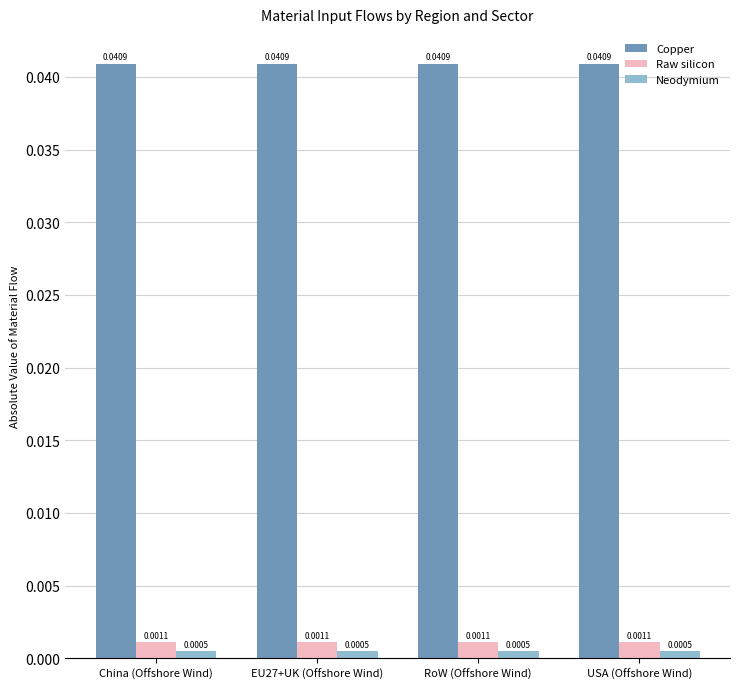

How many series are shown in this chart?

3